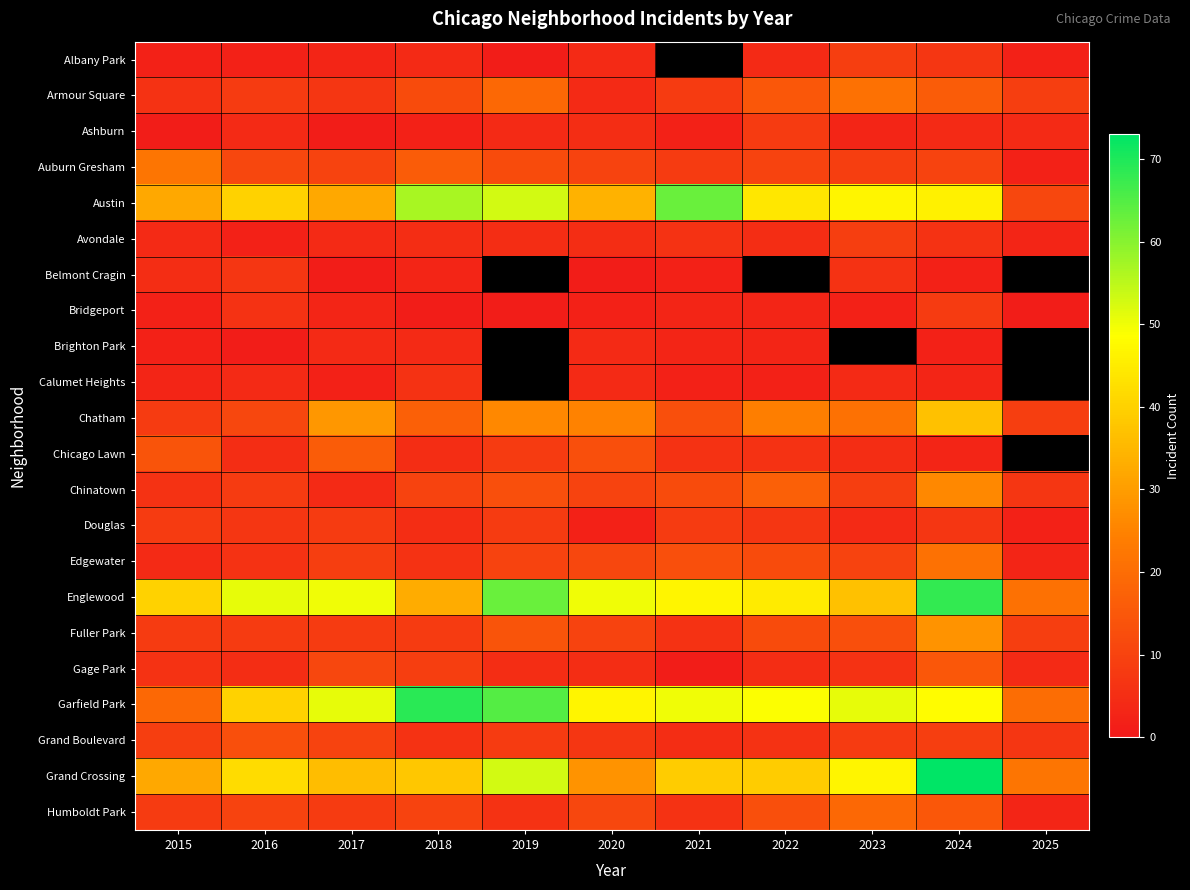

At which category is the sum across all series the highest?

2024